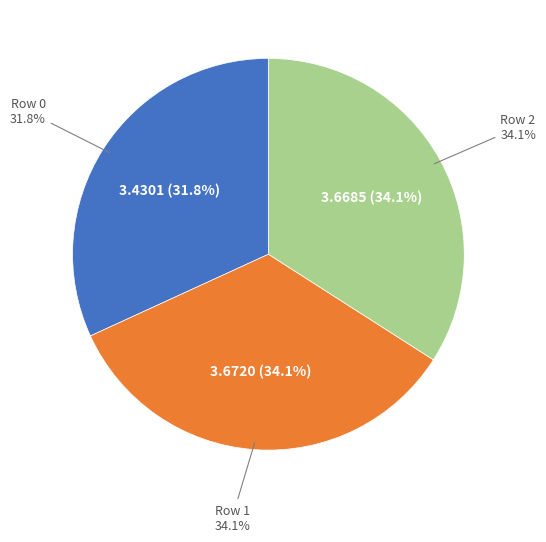

How much of the chart is everything except Row 0?

68.2%